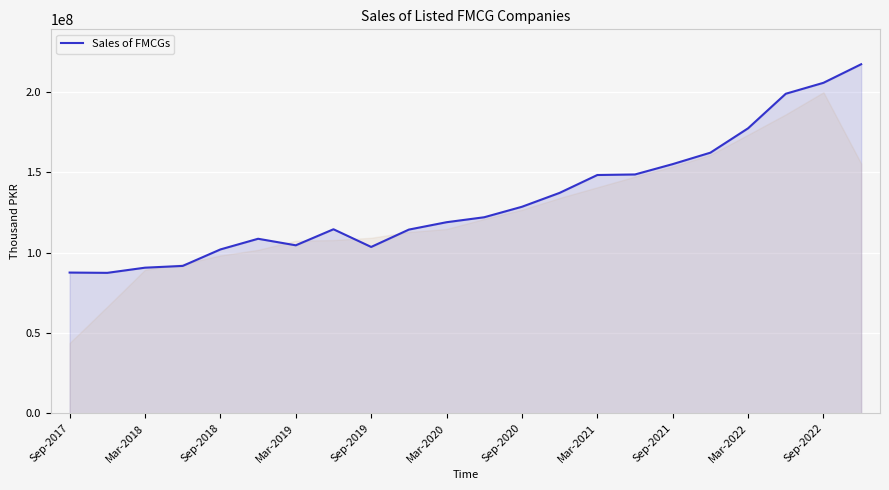

What is the greatest value displayed?

217087625.0